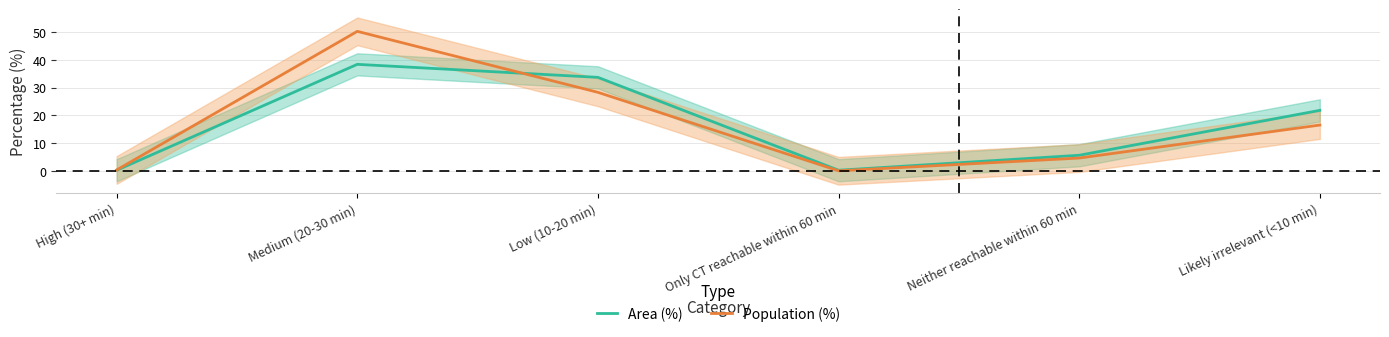

True or false: Area (%) has a value of 21.8 at Likely irrelevant (<10 min).

True